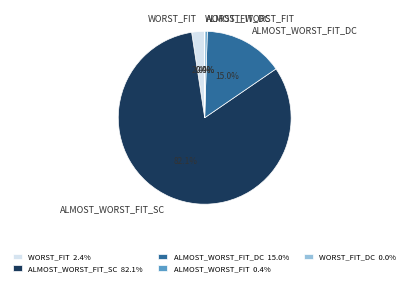

Which category accounts for the majority?

ALMOST_WORST_FIT_SC